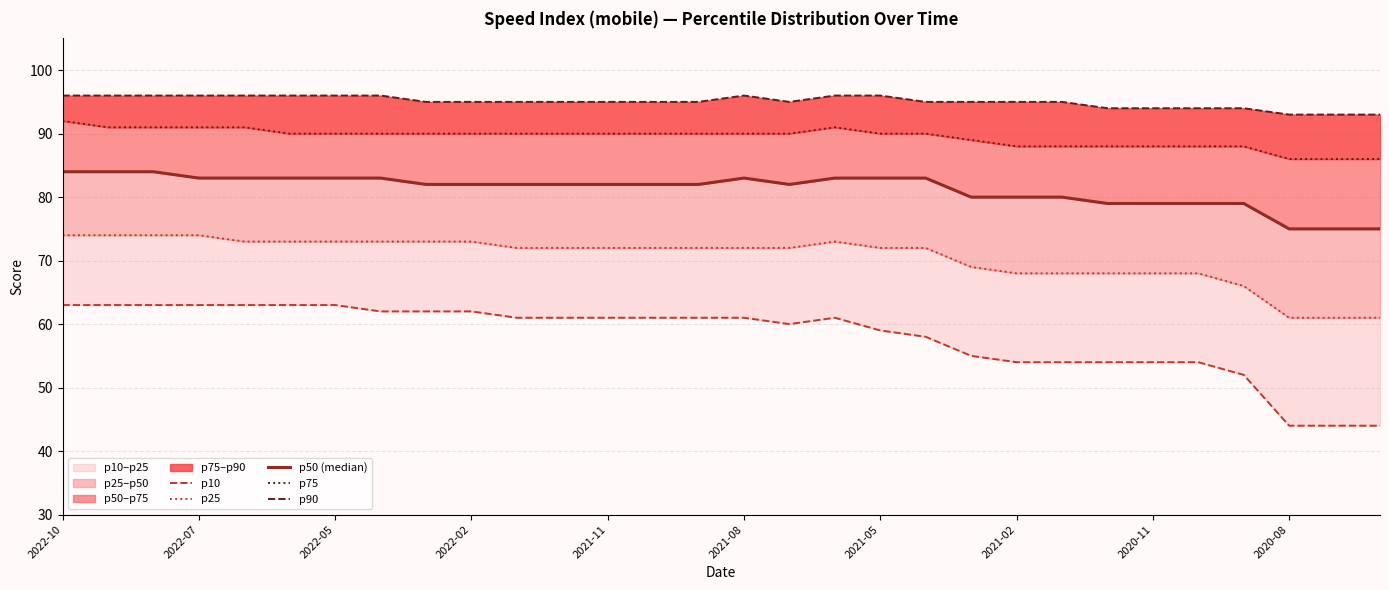

What is the value of the p50 (median) point at the 14th from the left?

82